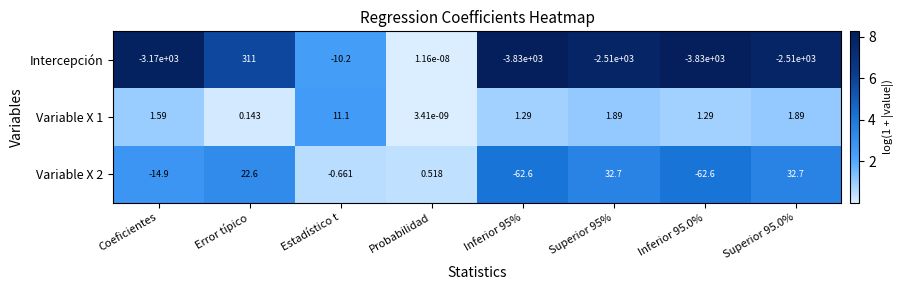

At which category does the chart reach its peak across all series?

Error típico